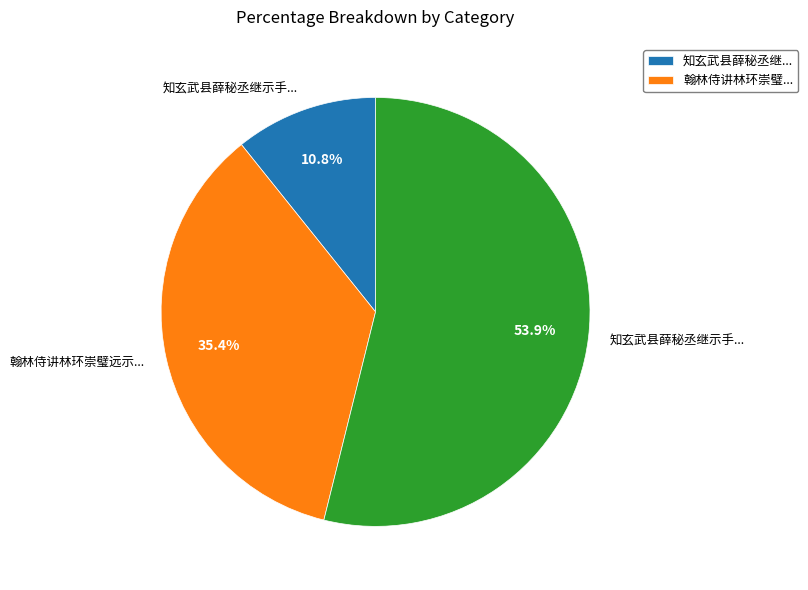

Is there any slice that represents more than half of the pie?

Yes